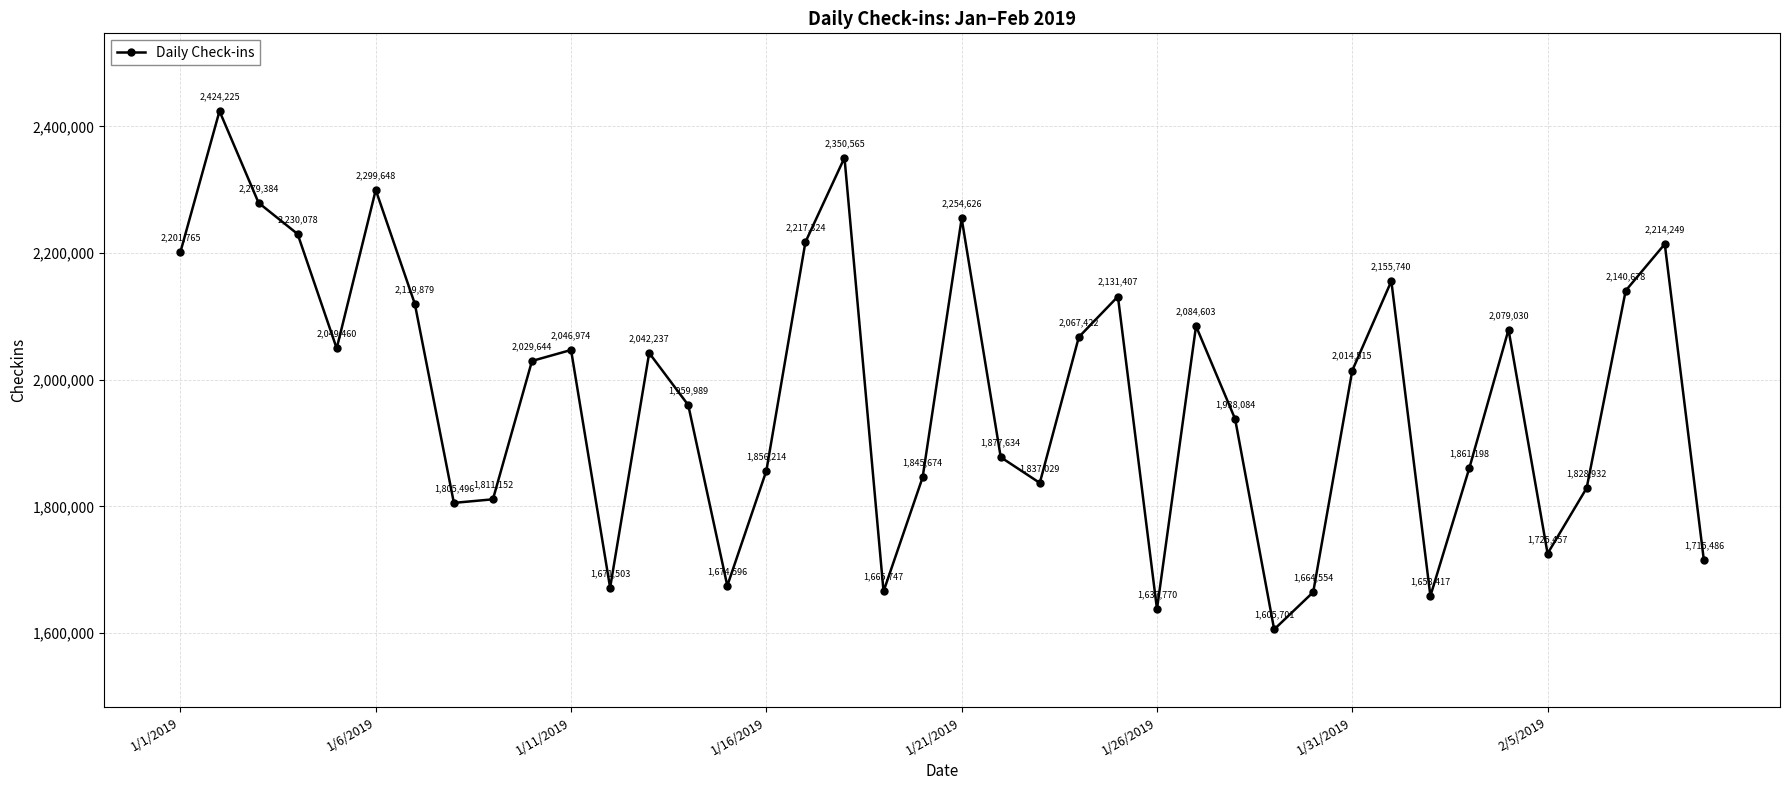

Reading right to left, what are all the values shown in this chart?

1715486	2214249	2140678	1828932	1725457	2079030	1861198	1658417	2155740	2014515	1664554	1605701	1938084	2084603	1637770	2131407	2067422	1837029	1877634	2254626	1845674	1665747	2350565	2217324	1856214	1674596	1959989	2042237	1671503	2046974	2029644	1811152	1805496	2119879	2299648	2049460	2230078	2279384	2424225	2201765